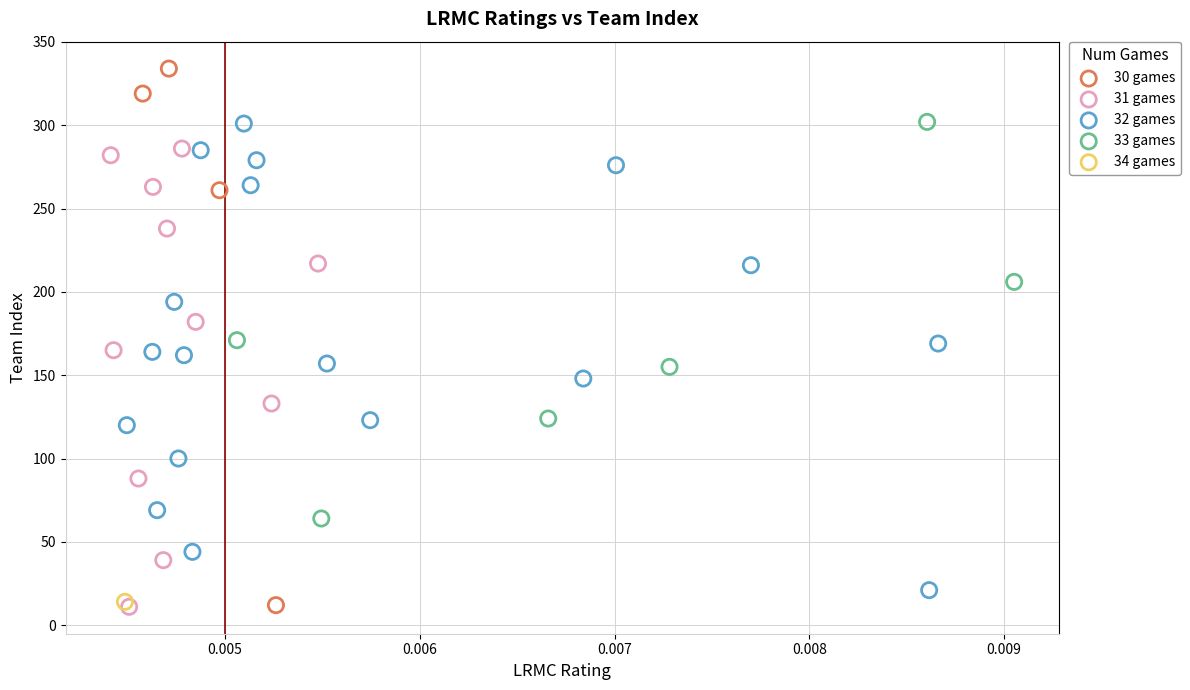

What are all the series names shown in the legend?

30 games, 31 games, 32 games, 33 games, 34 games